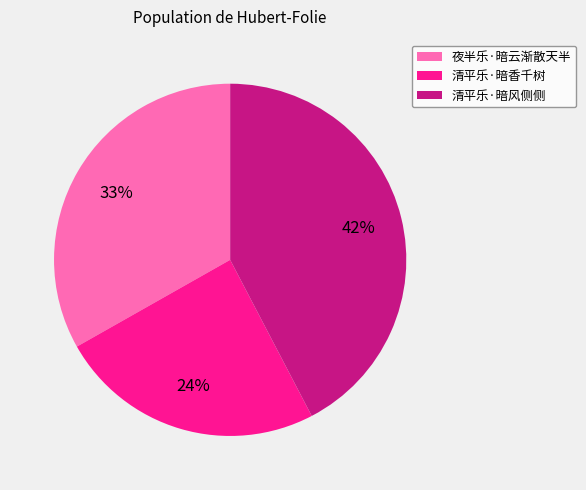

Between 夜半乐·暗云渐散天半 and 清平乐·暗风侧侧, which is larger?

清平乐·暗风侧侧